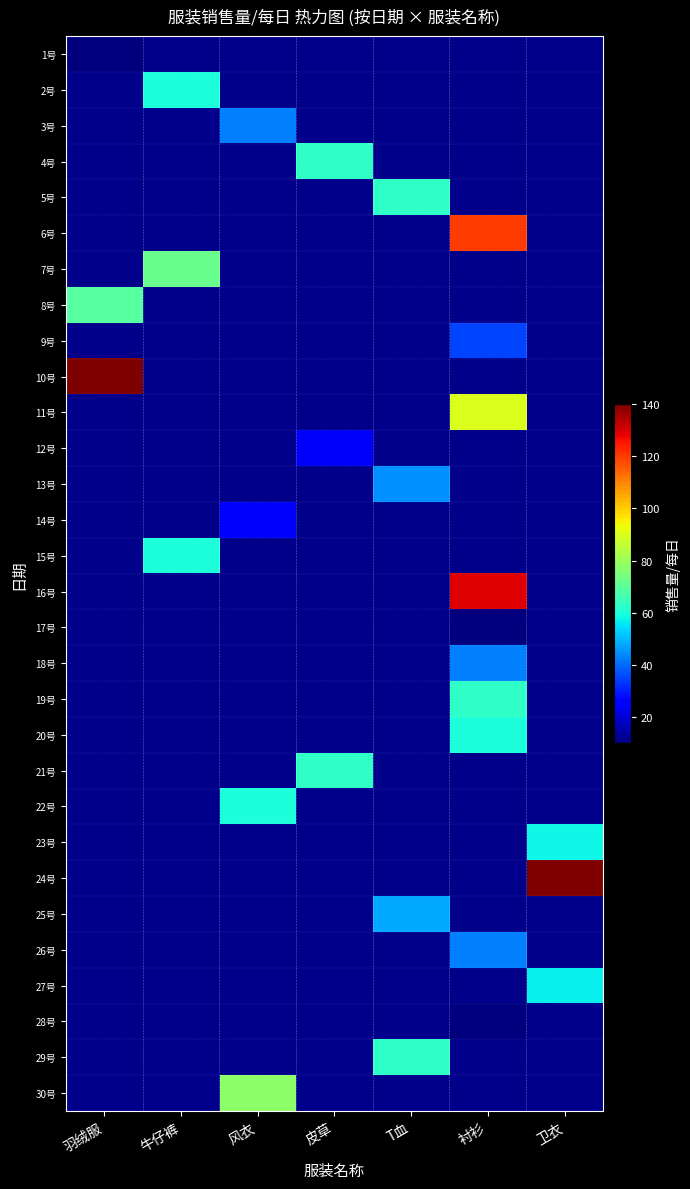

Which category has the highest value across all series?

羽绒服